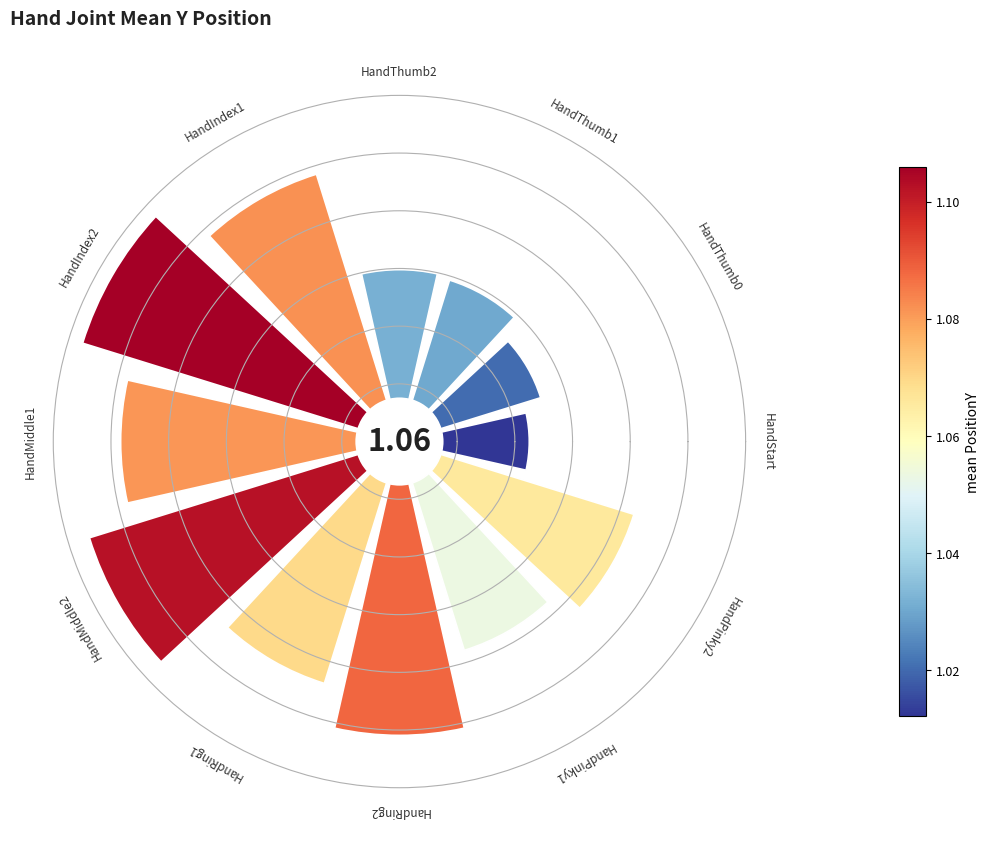

What percentage is the 4 slice, to the nearest percent?

10%